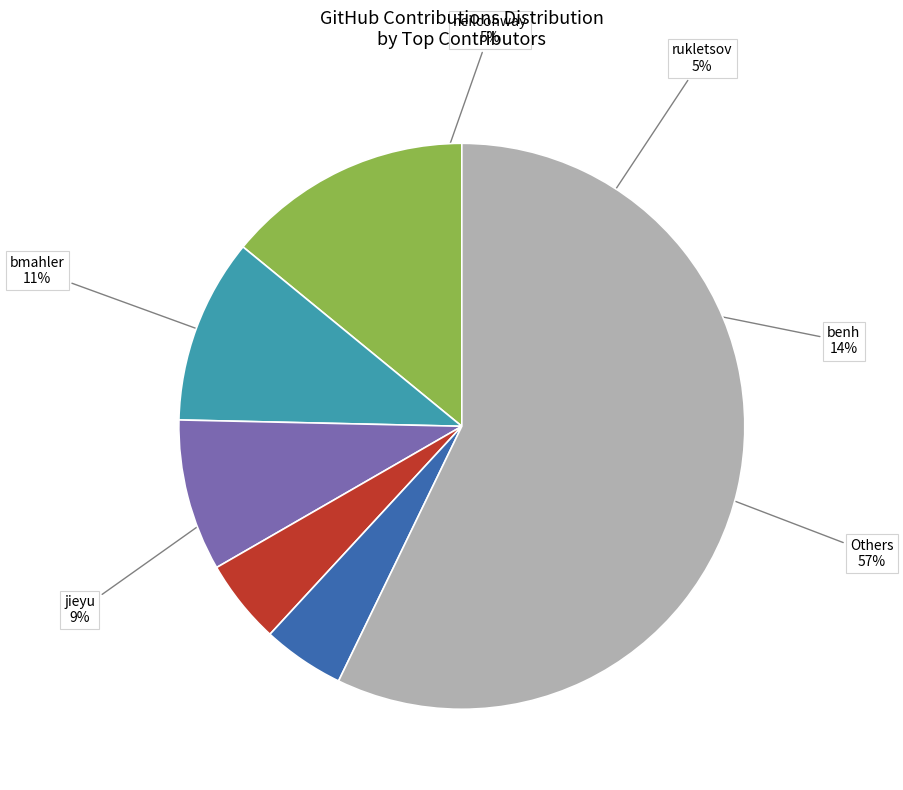

To the nearest percent, what is the average slice percentage?

17%